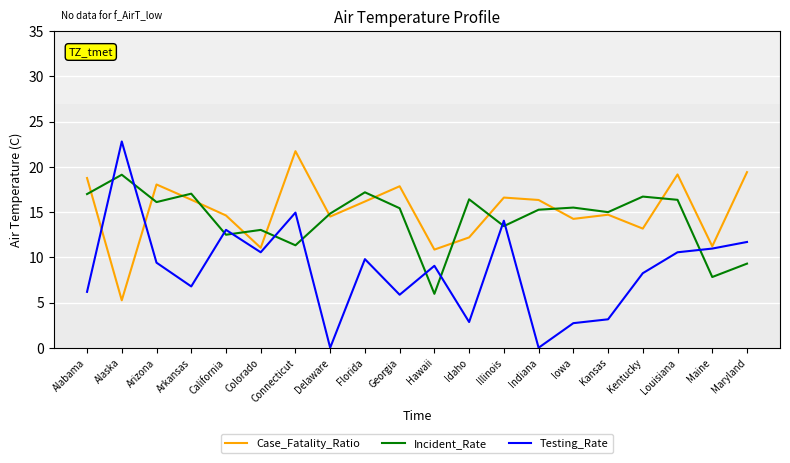

What is the average value of the Incident_Rate series?

14.3